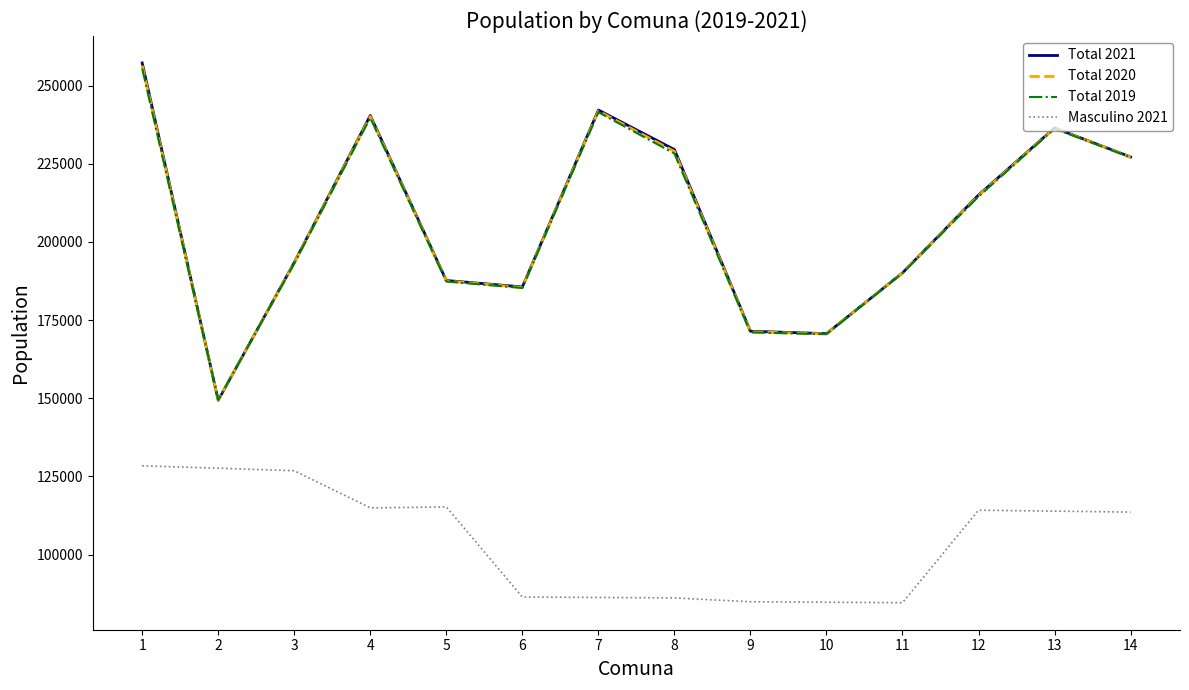

What is the maximum value shown in the chart?

257235